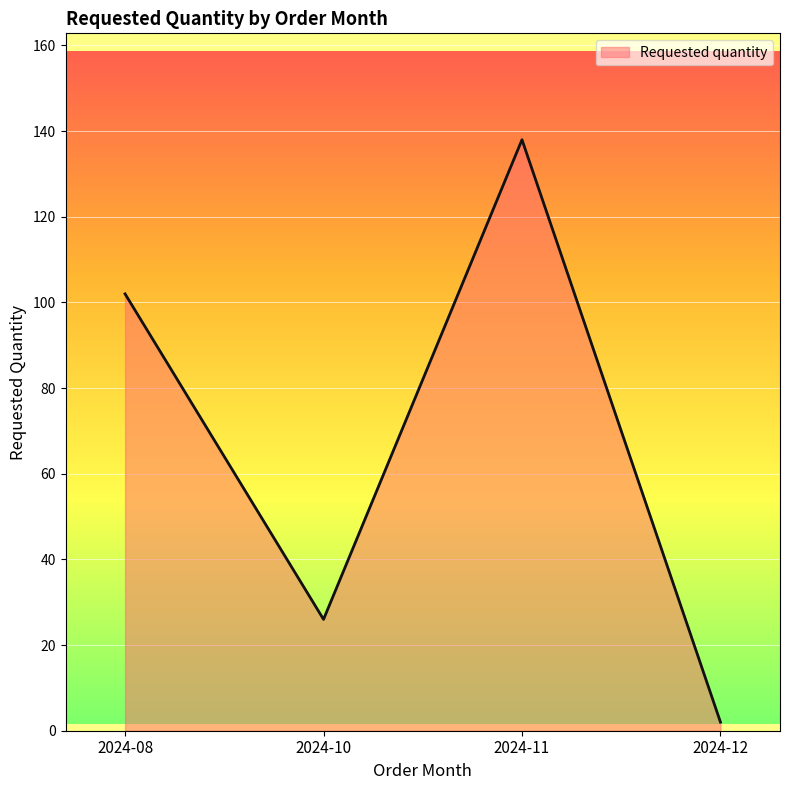

Rank the categories by value from highest to lowest.

2024-11, 2024-08, 2024-10, 2024-12